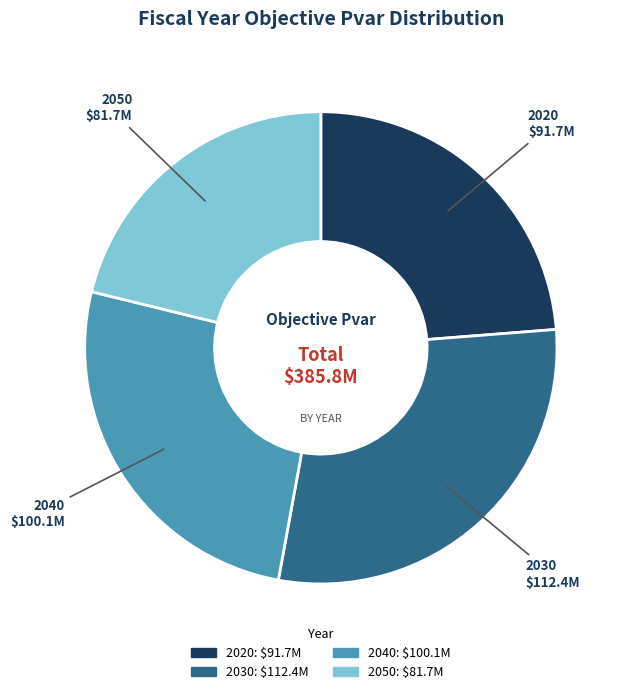

Does any single category account for the majority?

No